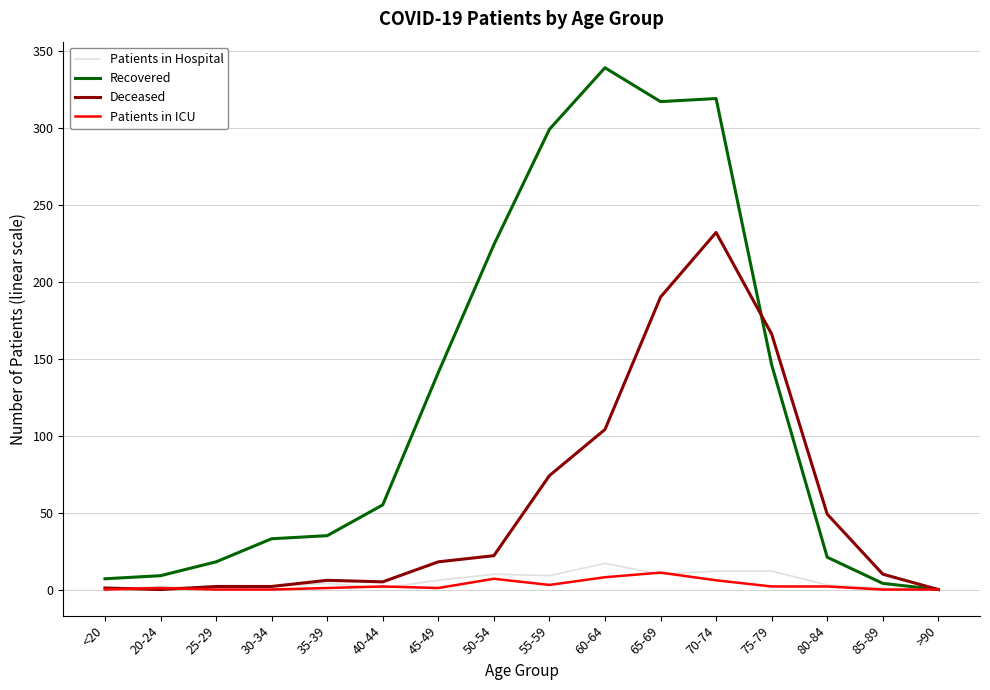

Is it true that Patients in ICU equals 1 at 20-24?

True